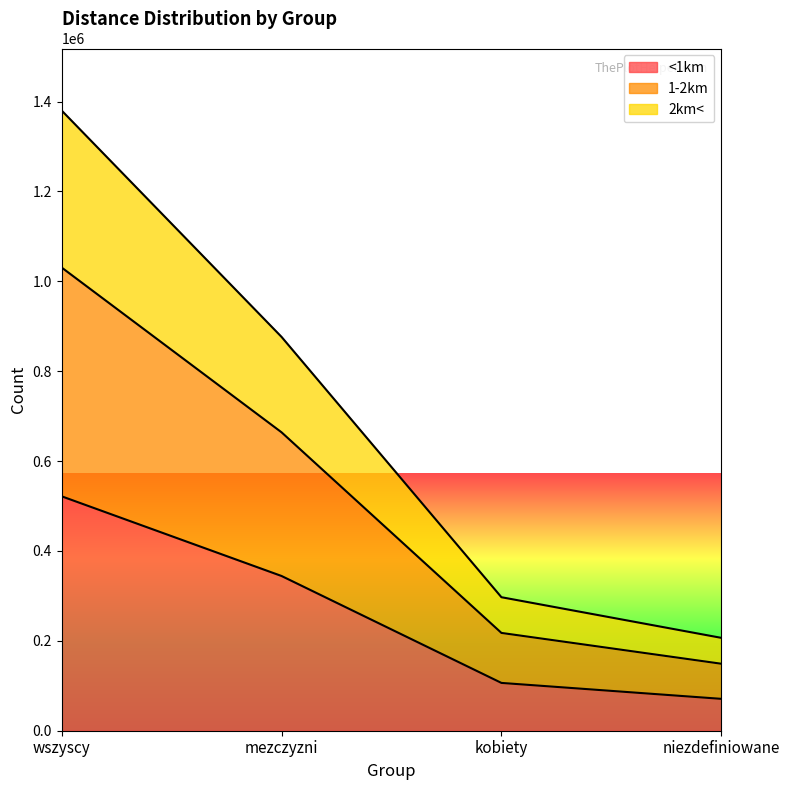

What is the sum of all <1km values?

1043264